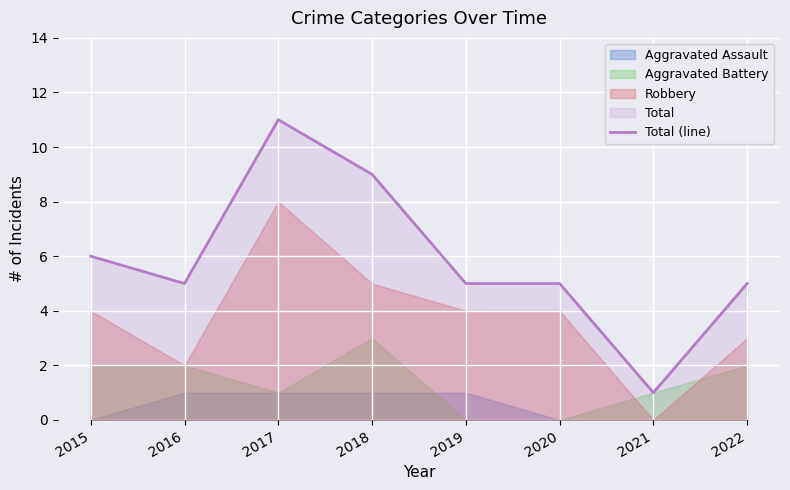

List the labels in order of value, largest first.

2017, 2018, 2015, 2016, 2019, 2020, 2022, 2021